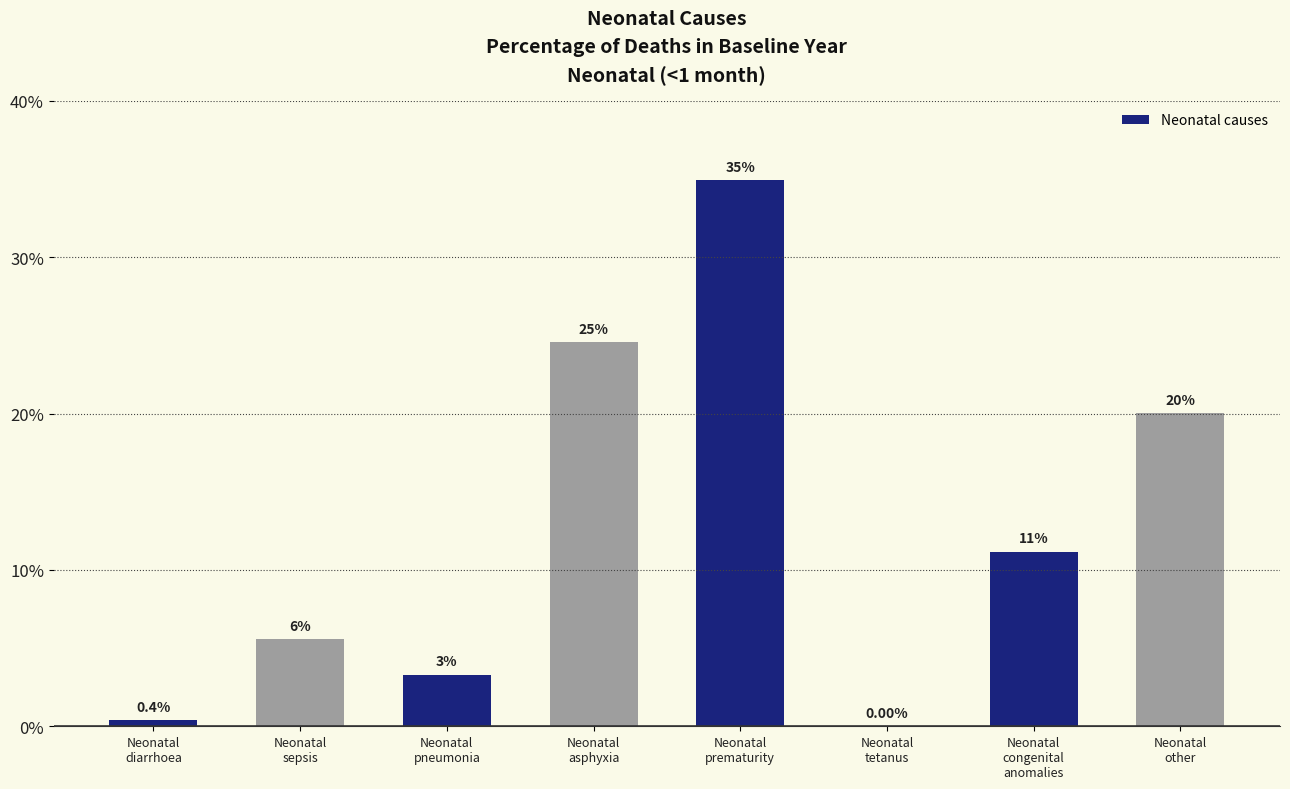

Are the bars horizontal?

No